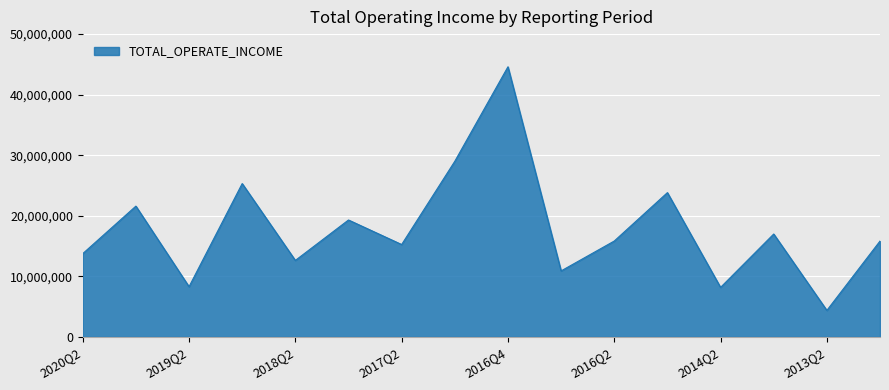

What is the maximum value shown in the chart?

44603676.8